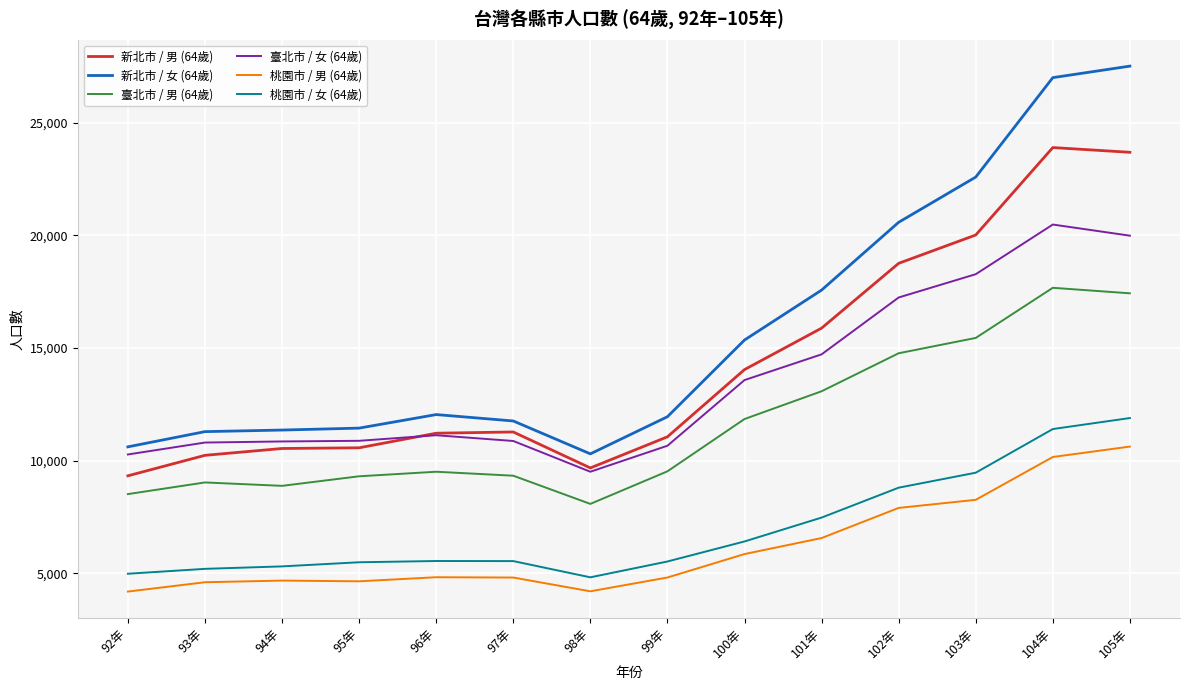

Which series changed the most between 100年 and 104年?

新北市 / 女 (64歲)